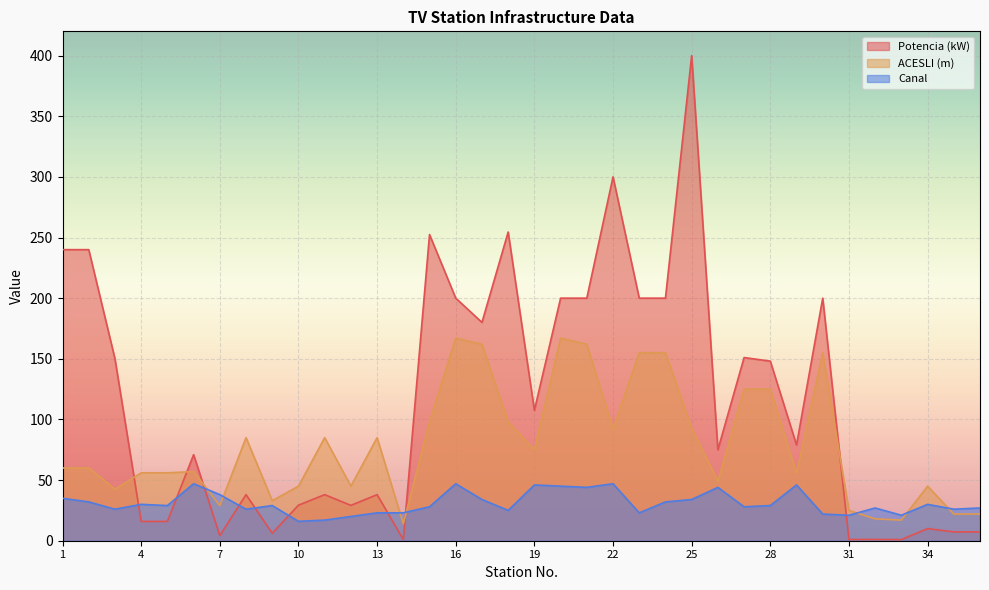

Where is the first local minimum for ACESLI (m)?

3